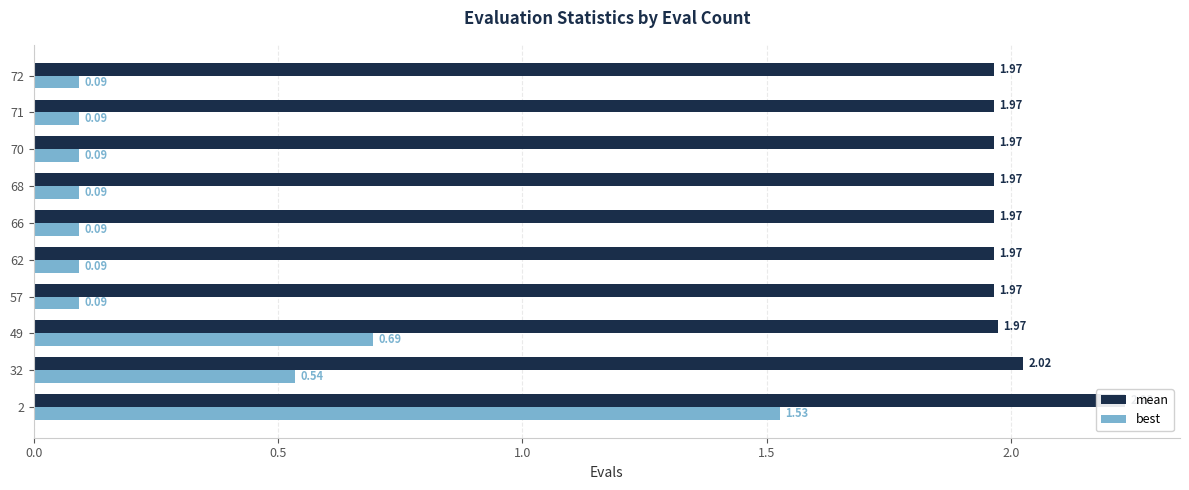

Are the bars grouped side by side (vs. stacked)?

Yes